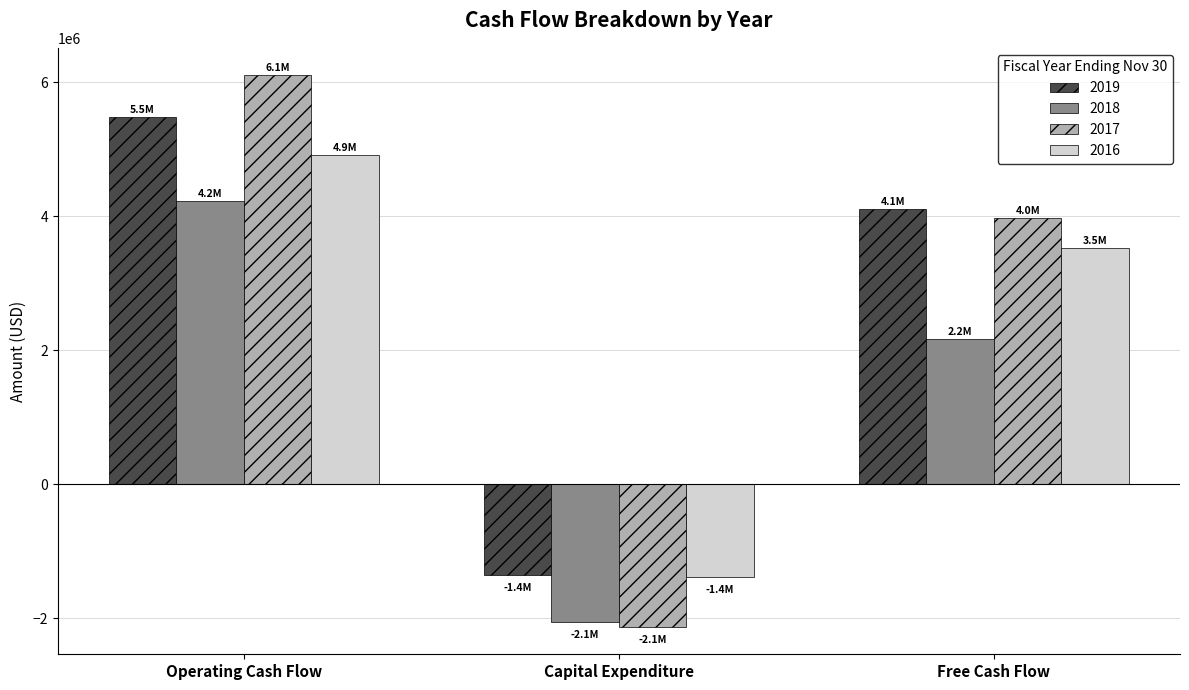

What is the total value across all series at Capital Expenditure?

-6938485